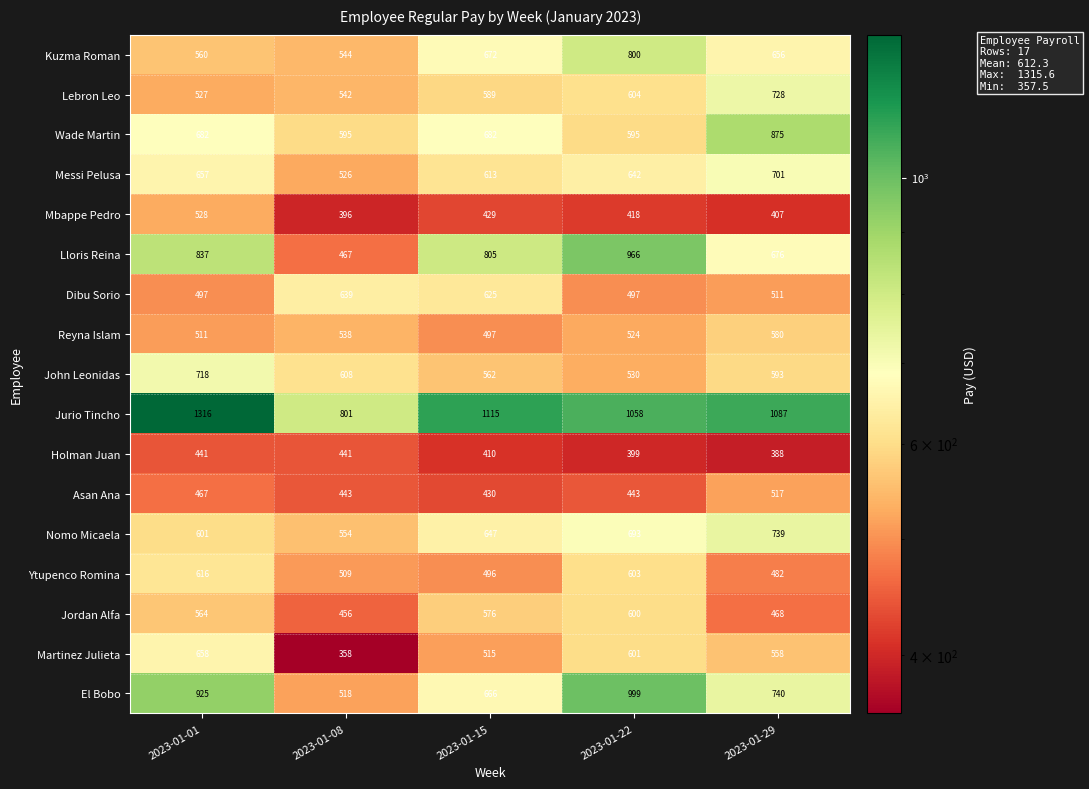

At how many categories does at least one series exceed 1226?

1